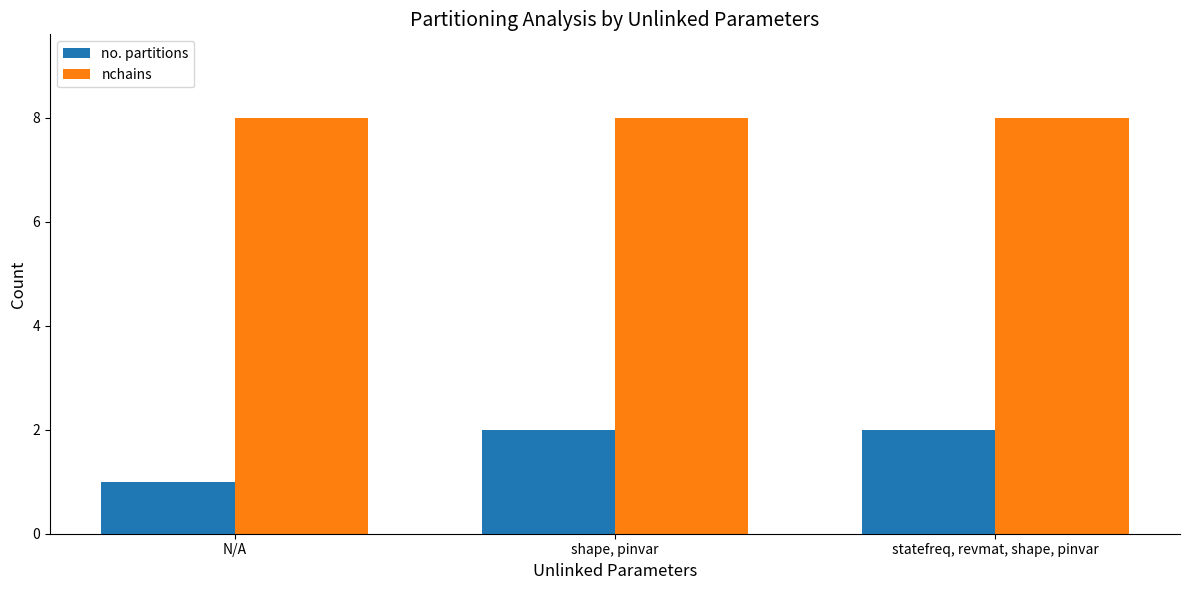

Does the chart contain stacked bars?

No